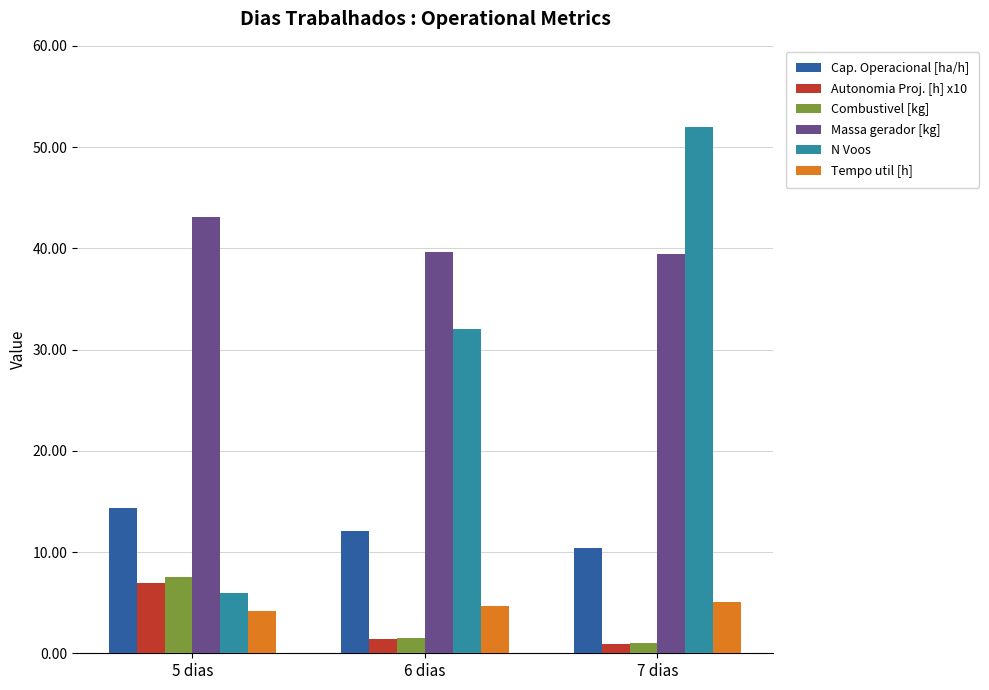

What is the label of the 2nd bar from the left?

6 dias